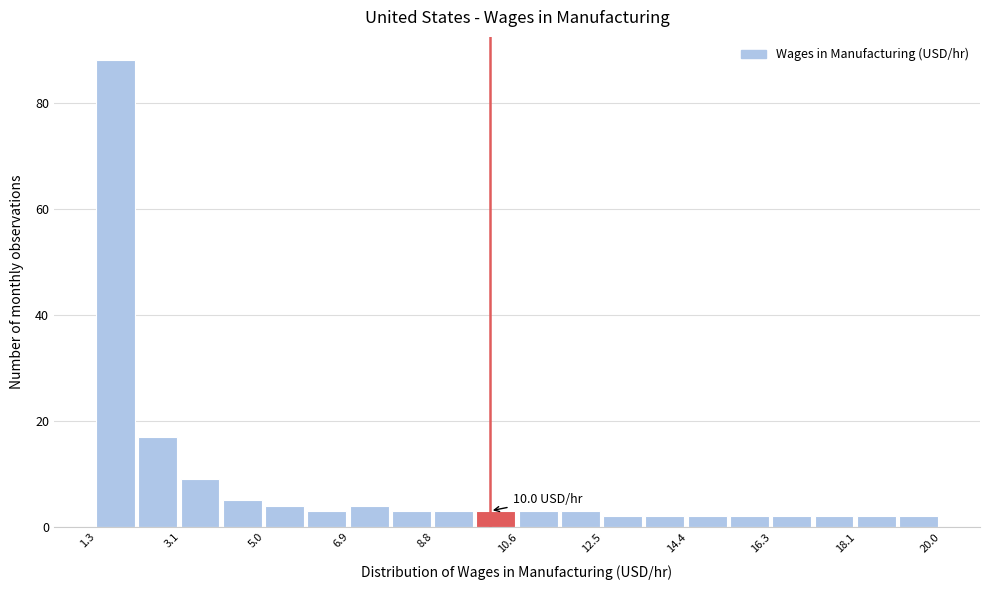

Which range on the x-axis has the tallest bar?

1.2 to 2.2